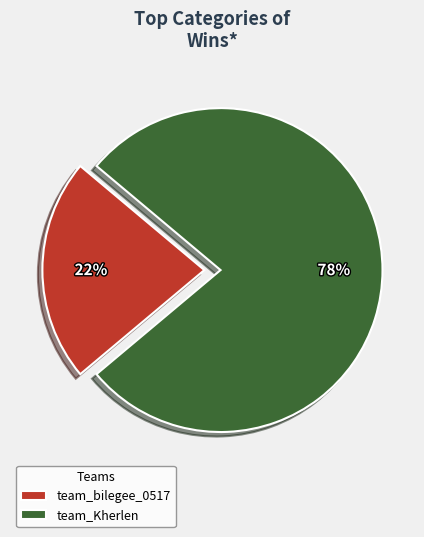

Does any single category account for the majority?

Yes